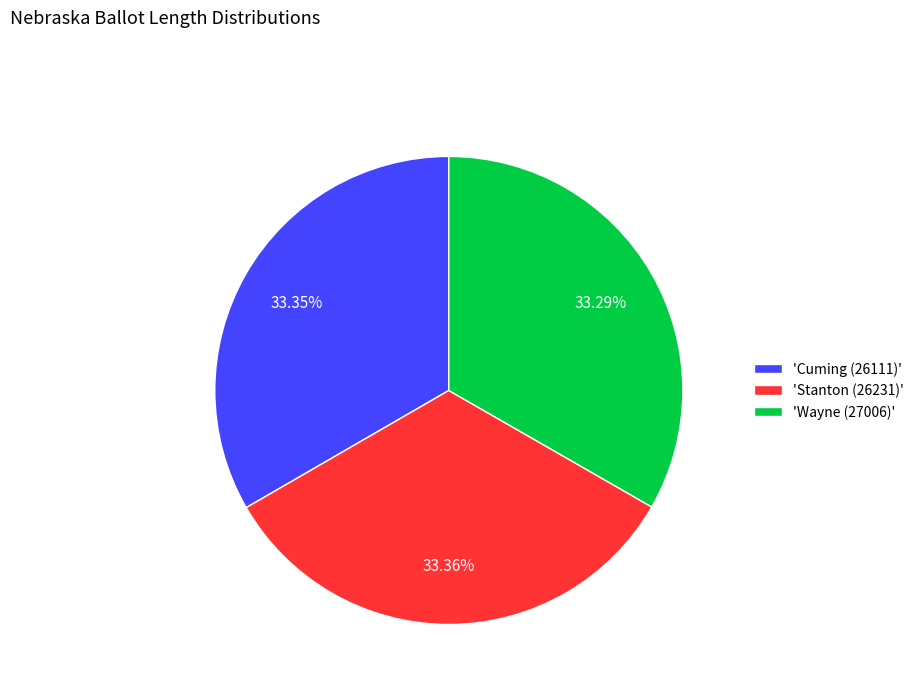

Is 'Cuming (26111)' the majority of the pie?

No